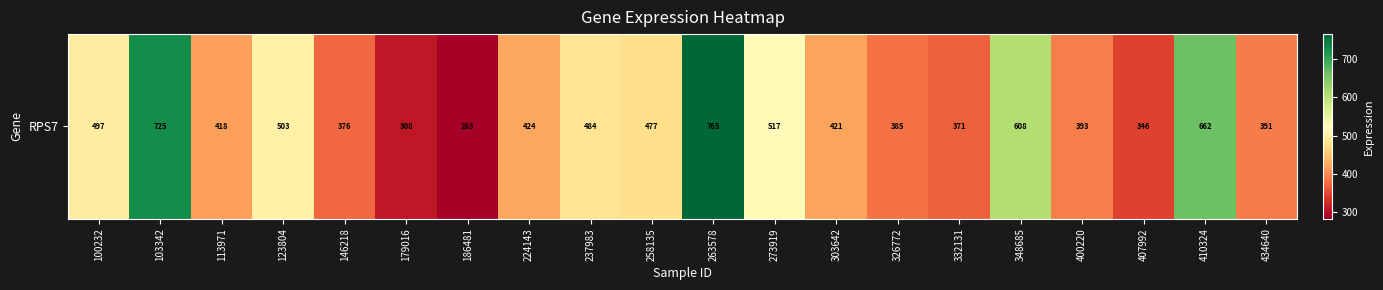

How many data points does each series have?

20